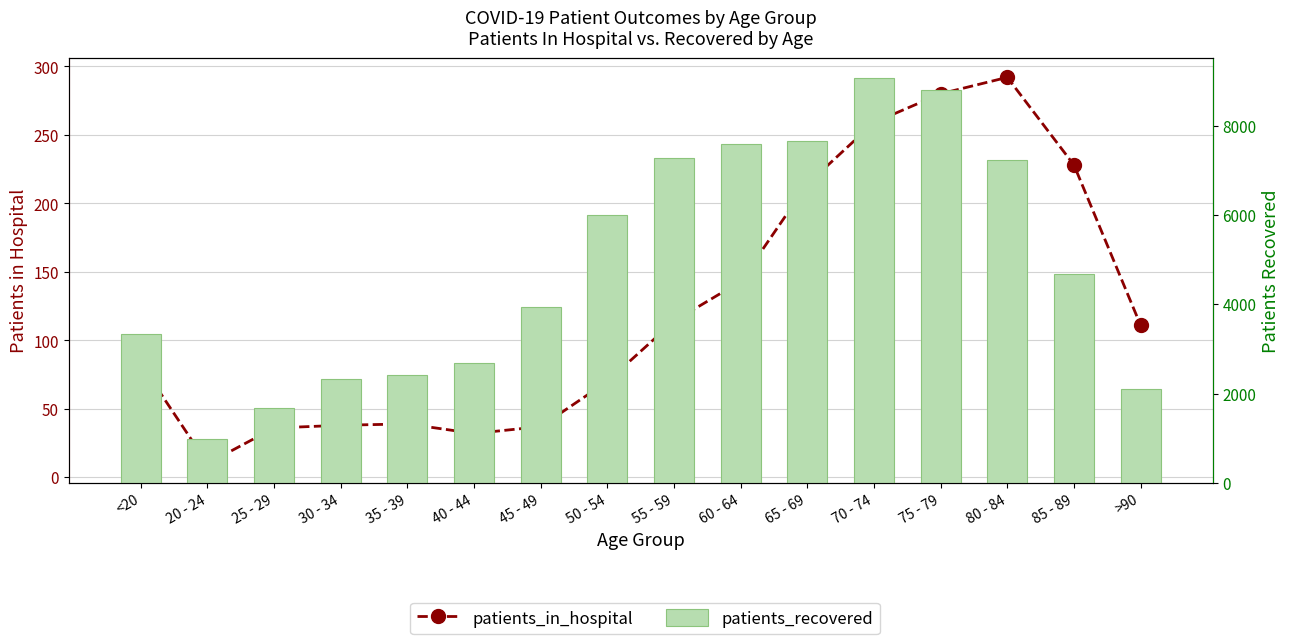

At which category does the chart reach its minimum across all series?

20 - 24